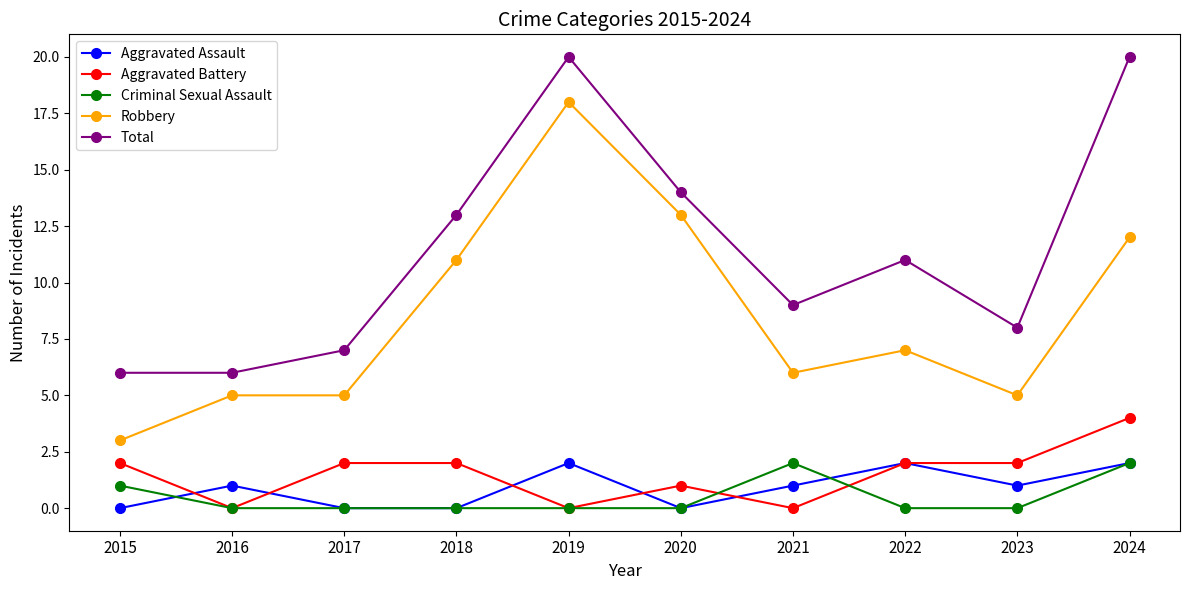

How many data points does each series have?

10